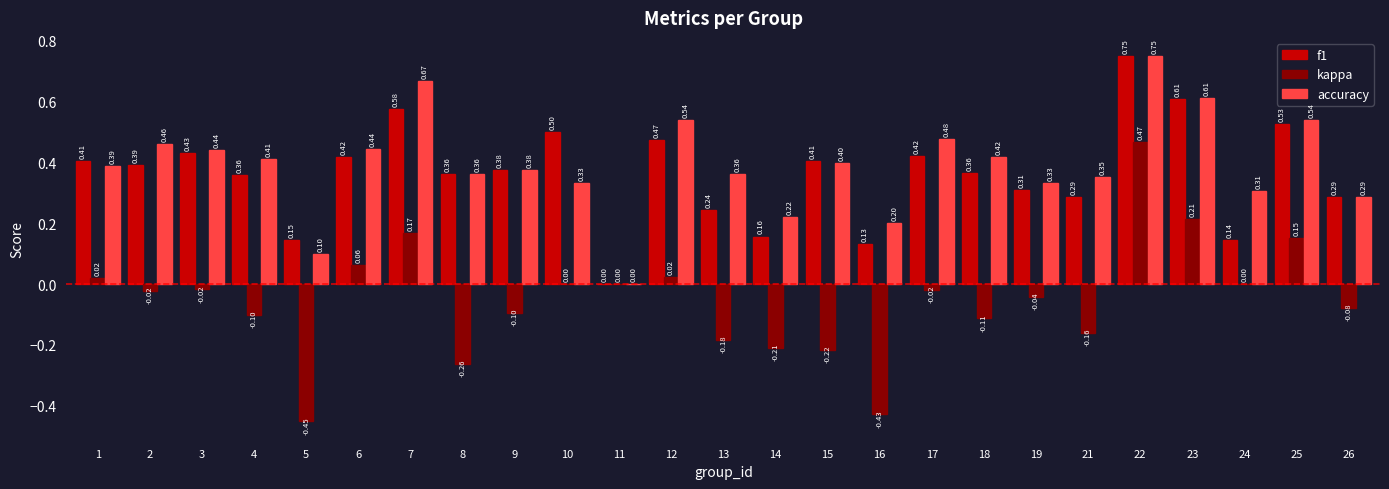

Between 5 and 15, which series saw the biggest shift?

accuracy